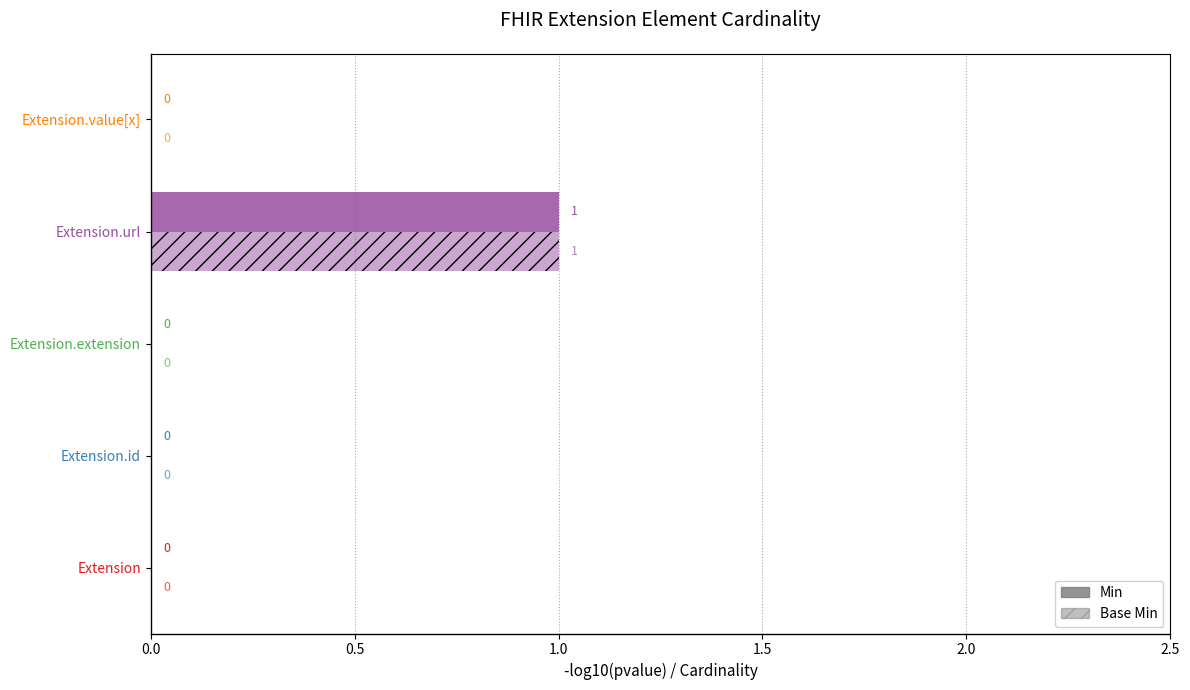

Reading left to right, transcribe all the data shown in this chart.

Min: 0	0	0	1	0
Base Min: 0	0	0	1	0